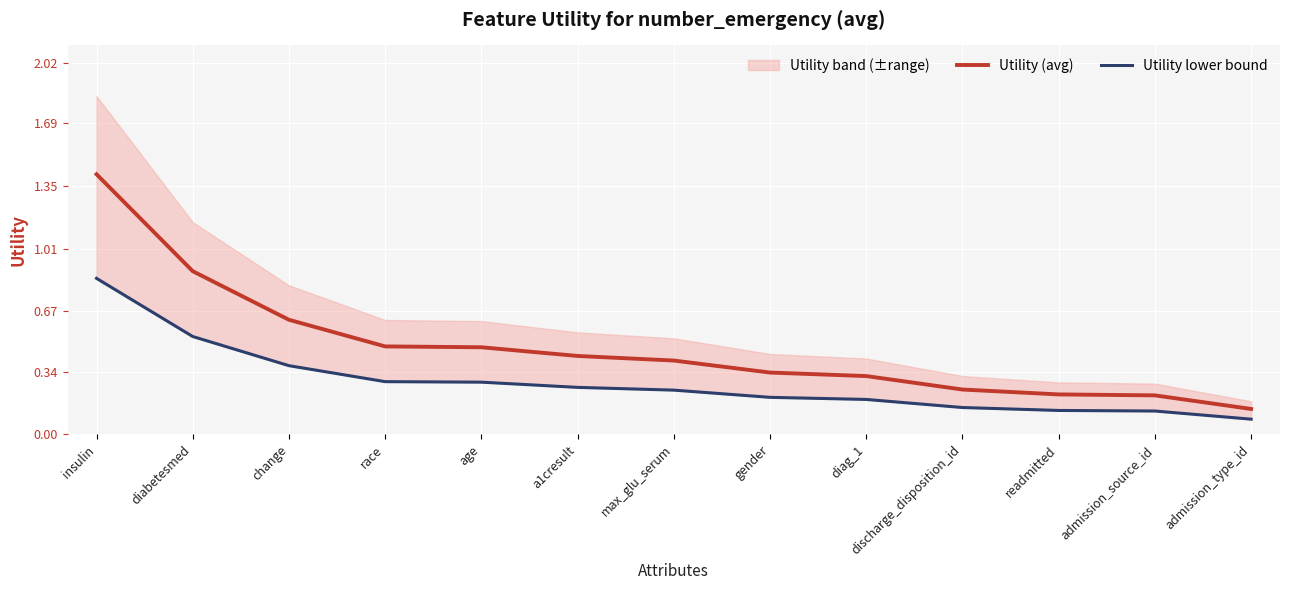

Reading right to left, transcribe all the data shown in this chart.

Utility (avg): 0.1	0.2	0.2	0.2	0.3	0.3	0.4	0.4	0.5	0.5	0.6	0.9	1.4
Utility lower bound: 0.1	0.1	0.1	0.1	0.2	0.2	0.2	0.3	0.3	0.3	0.4	0.5	0.8